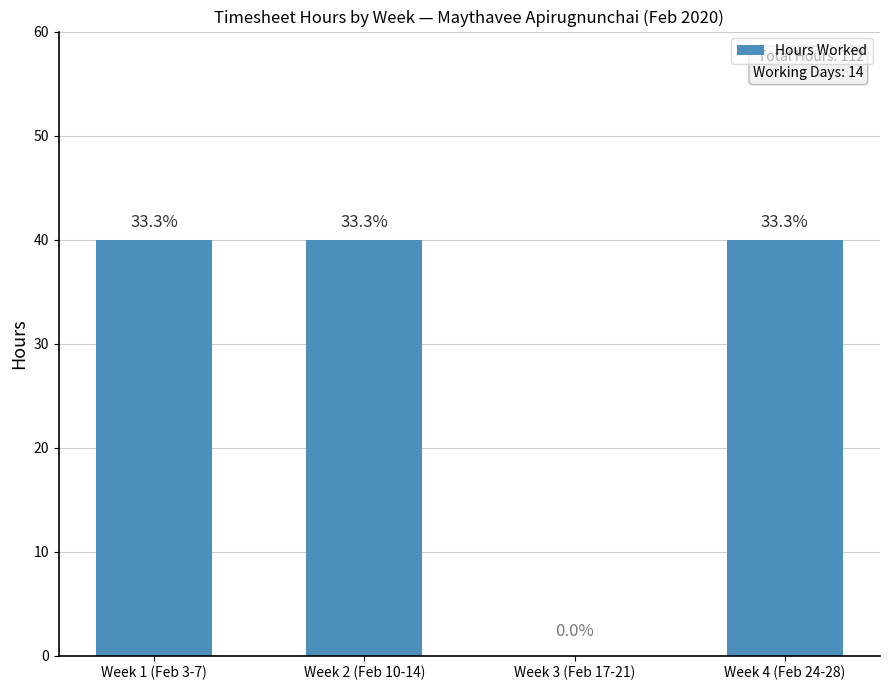

Which label corresponds to the largest value in the chart?

Week 1 (Feb 3-7)